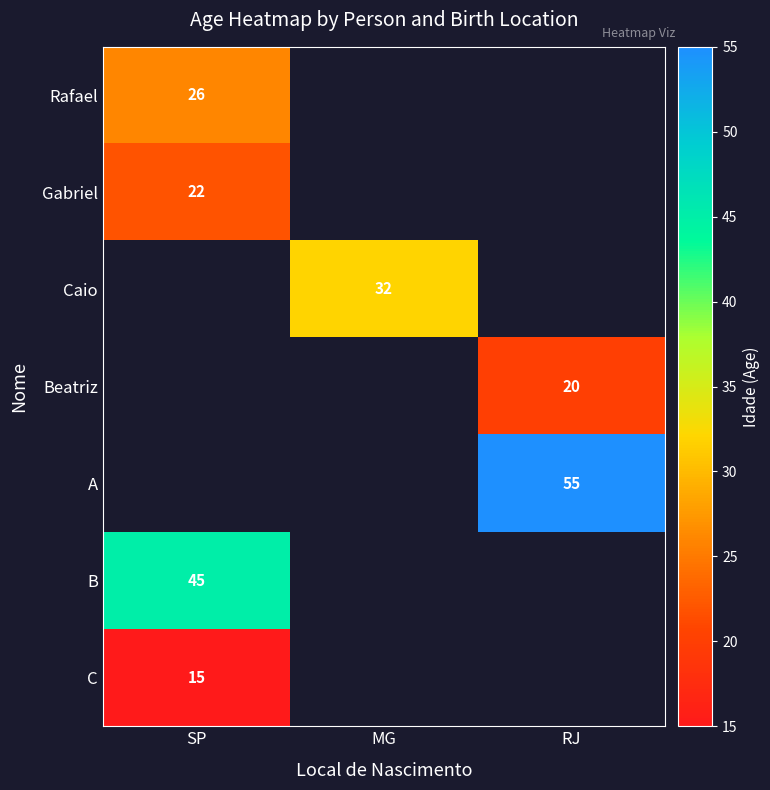

Which label corresponds to the largest value in the chart?

RJ